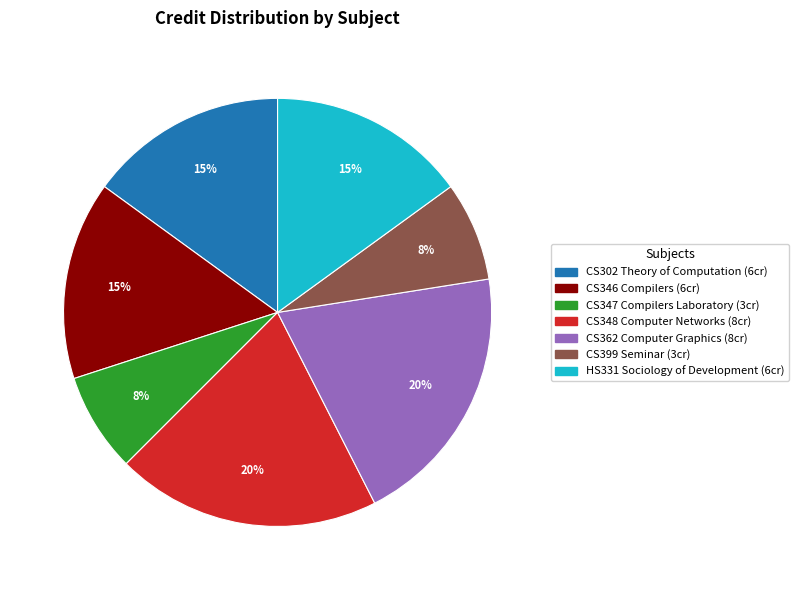

Is it true that CS347 Compilers Laboratory is 8% of the pie?

True